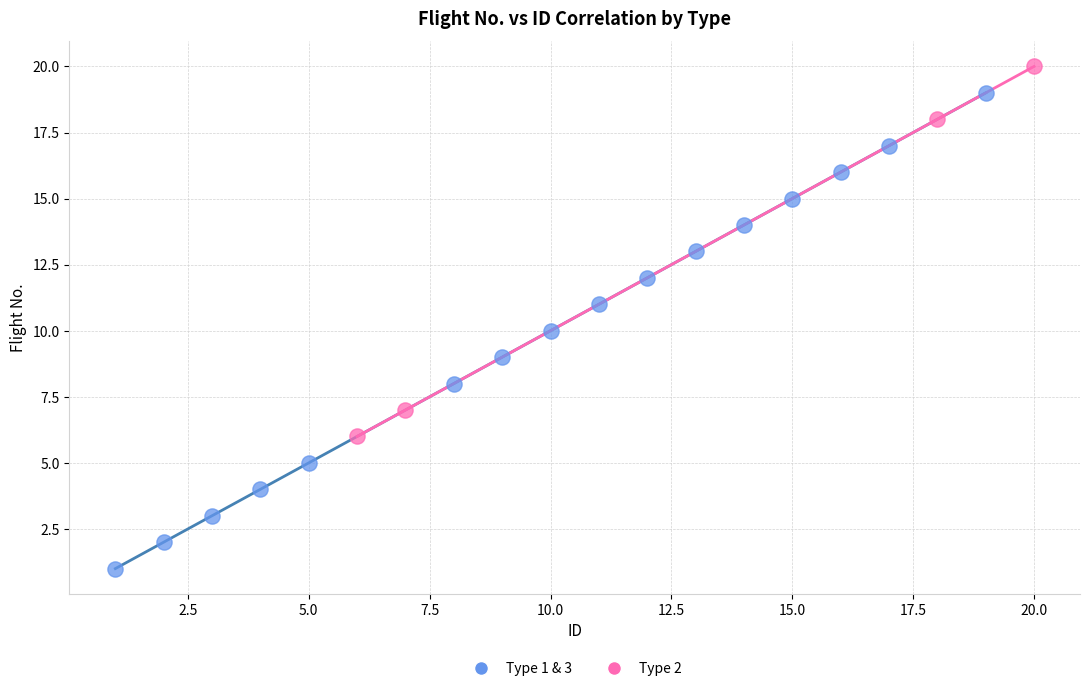

Which series has the widest spread of Y values?

Type 1 & 3